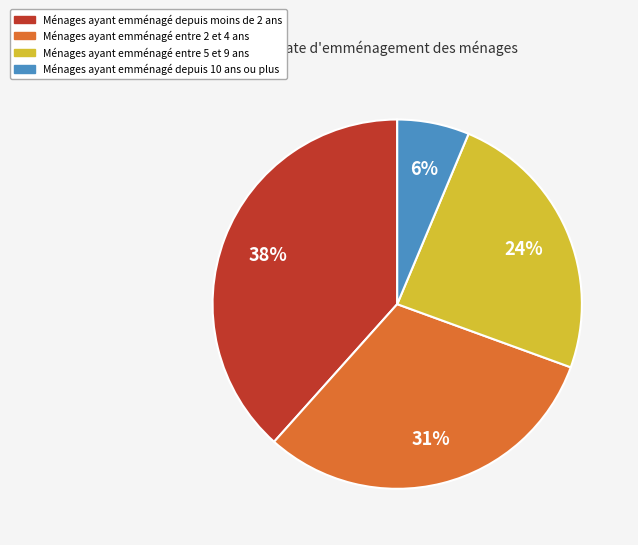

Count the number of slices in the pie.

4